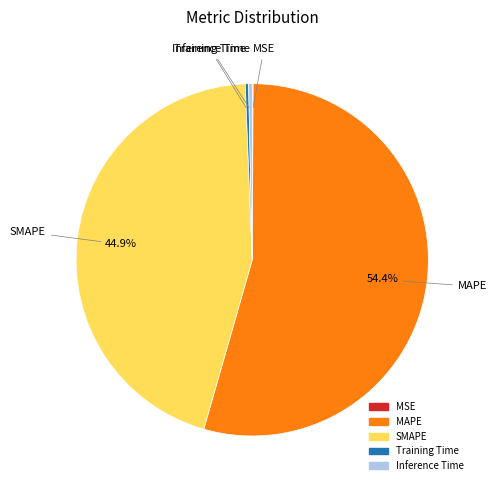

Which category has the biggest portion of the pie?

MAPE